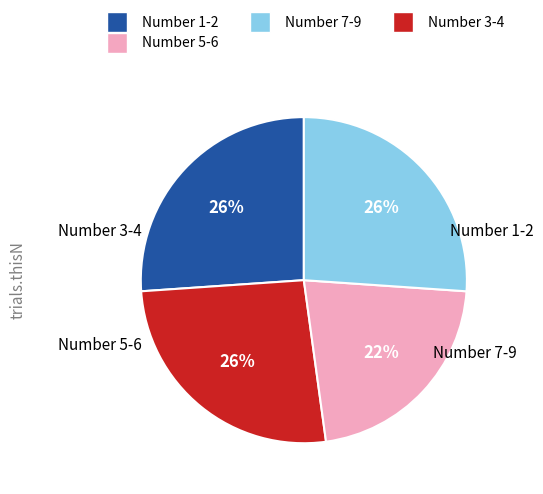

Does any single category account for the majority?

No